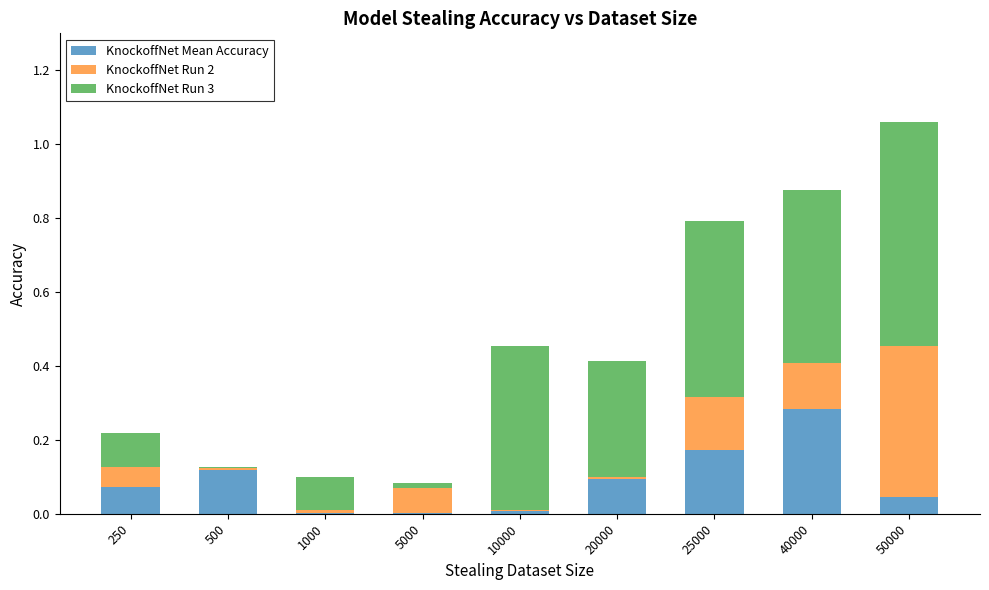

At which category is the sum across all series the highest?

50000